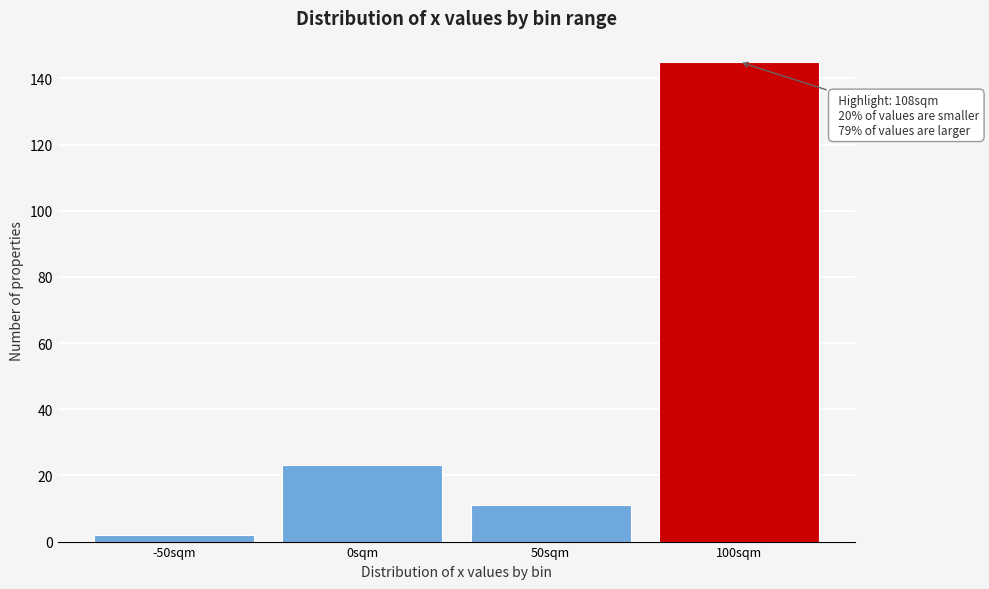

Reading right to left, transcribe all the data shown in this chart.

100sqm=145	50sqm=11	0sqm=23	-50sqm=2